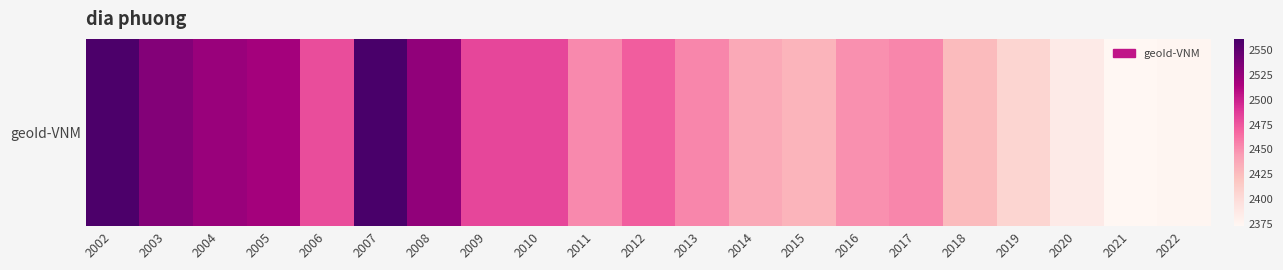

What is the sum of the values at 2014 and 2008?

4964